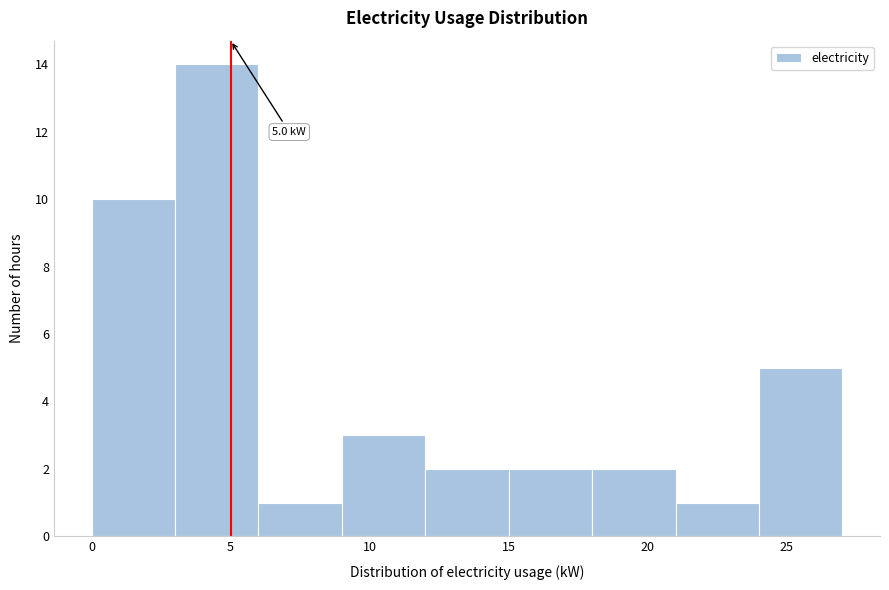

Over which range of the x-axis is the bar tallest?

3 to 6